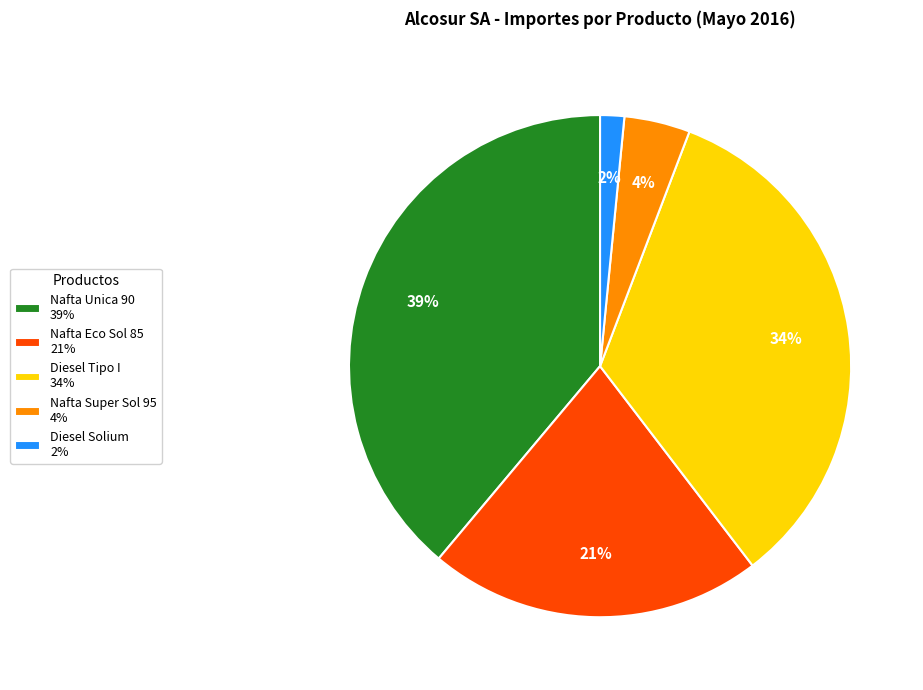

Is it true that Nafta Super Sol 95 is 4% of the pie?

True